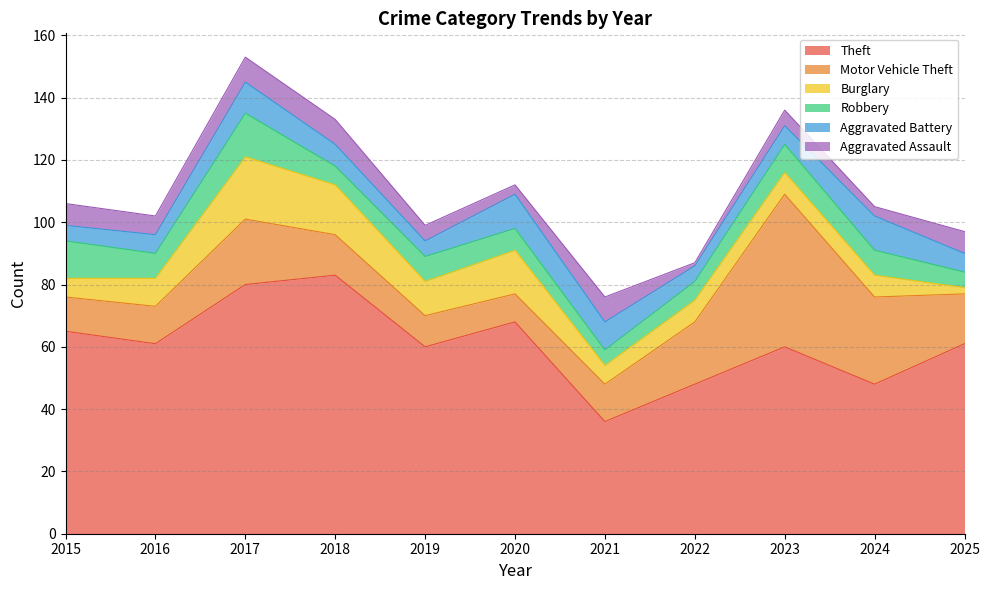

What is the difference between the highest and lowest values at 2015?

60